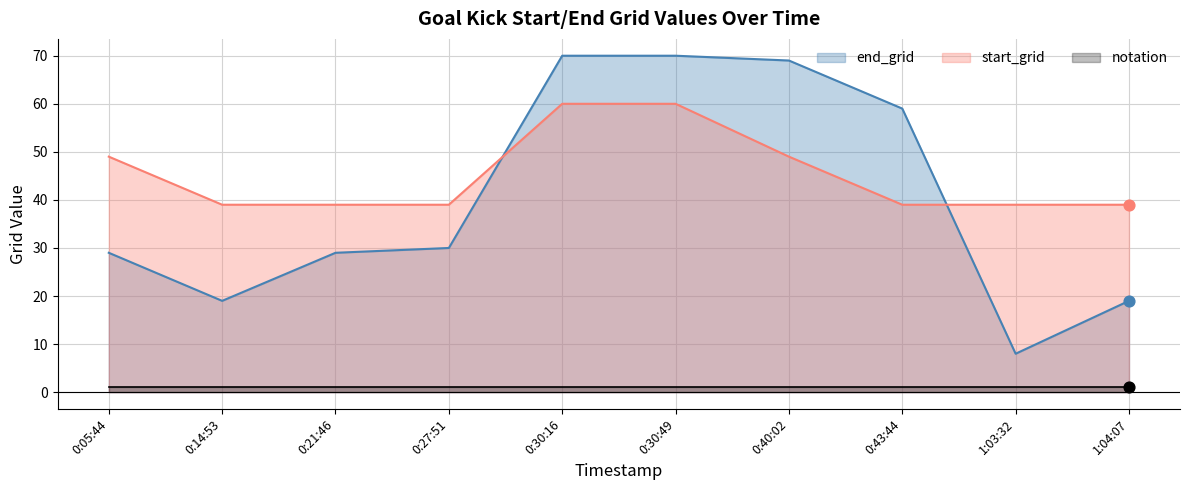

What is the total value across all series at 0:14:53?

58